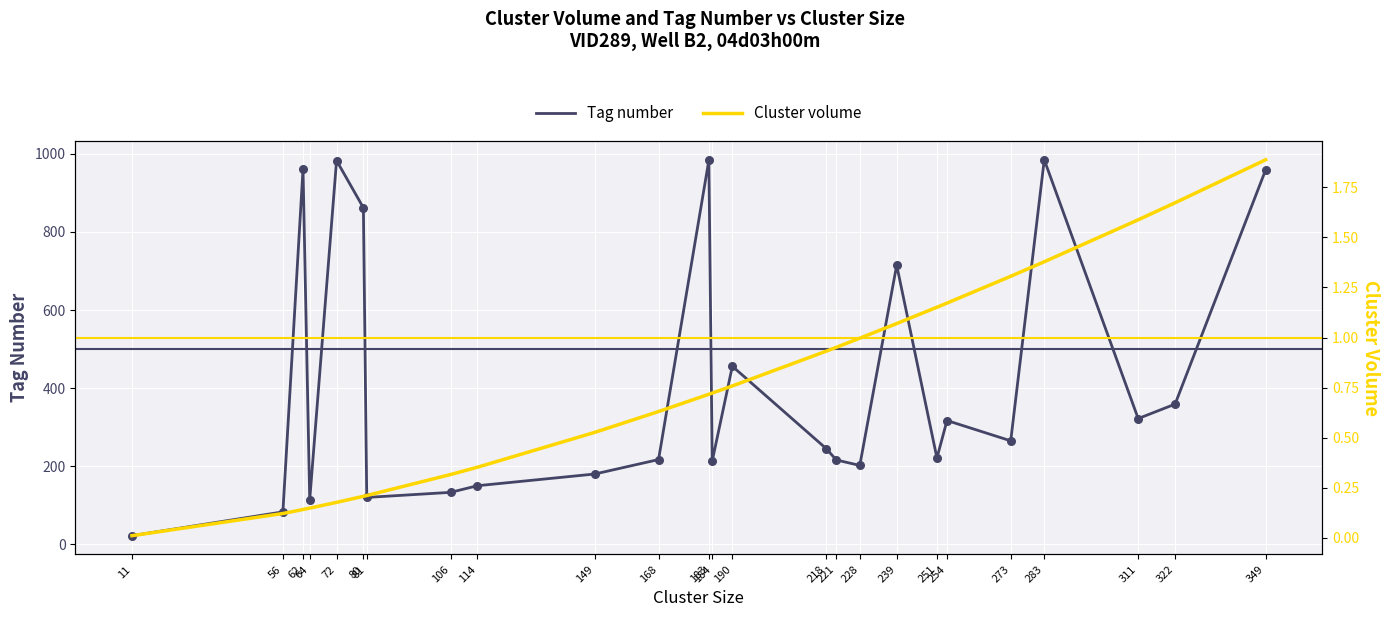

Which series contains the lowest Y value?

Cluster volume